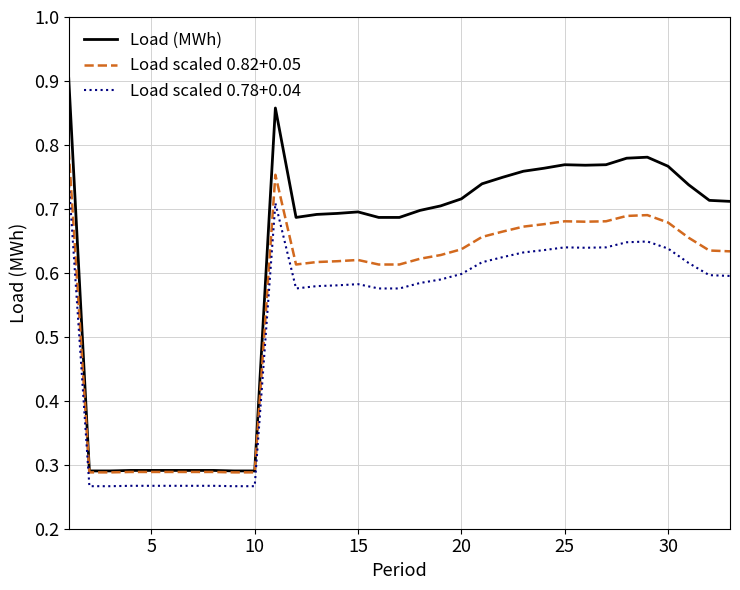

Which series has the largest total across all categories?

Load (MWh)